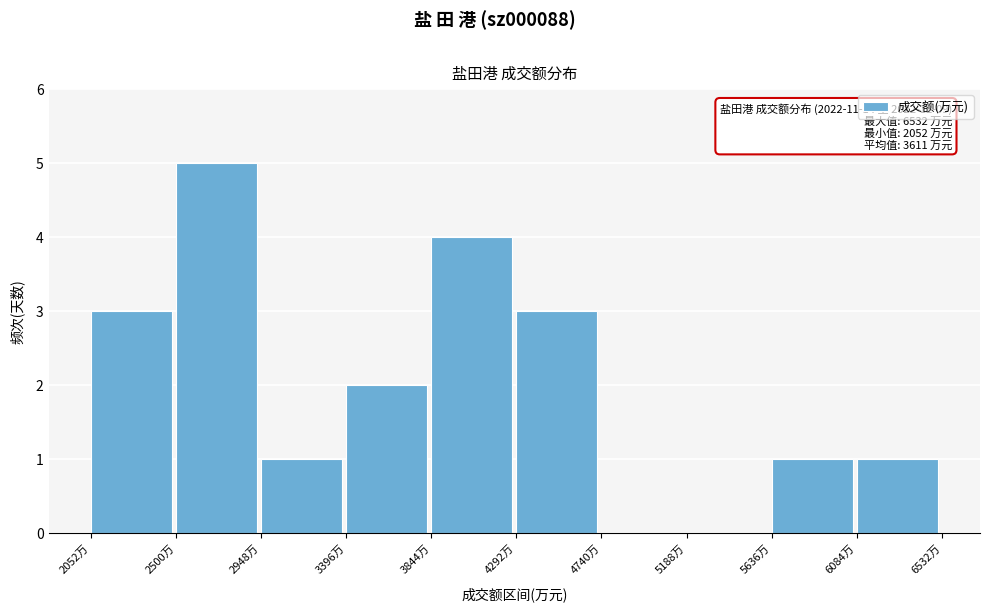

Which range on the x-axis has the tallest bar?

2500 to 2950